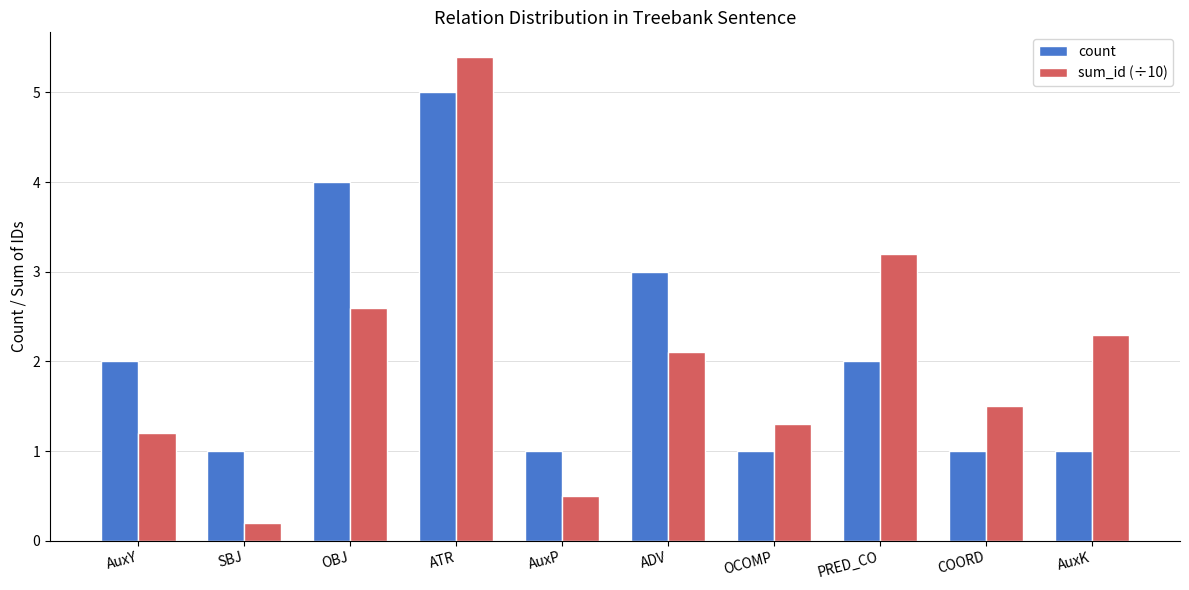

Is the value of count at ADV greater than the value of sum_id (÷10) at OBJ?

Yes